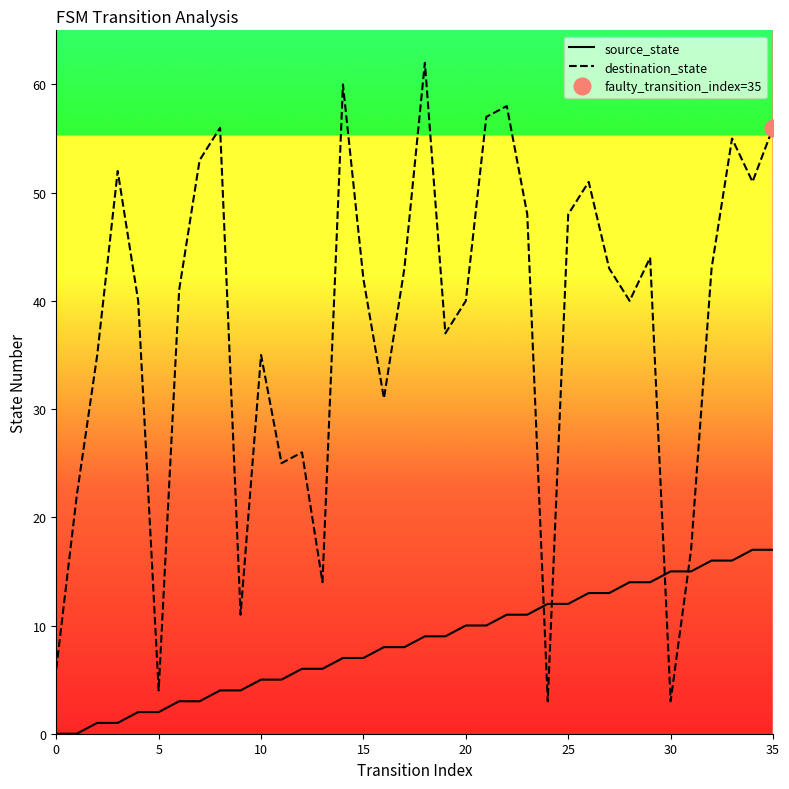

What are all the series names shown in the legend?

source_state, destination_state